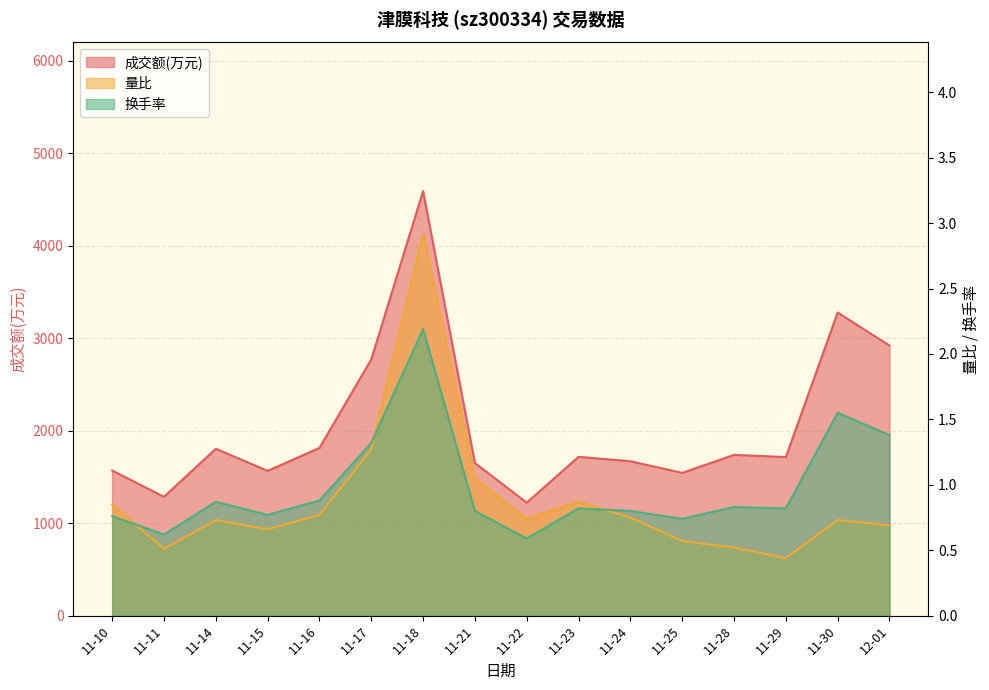

Reading left to right, list all the values displayed in this chart.

成交额(万元): 11-10=1570.0	11-11=1285.0	11-14=1805.0	11-15=1566.0	11-16=1814.0	11-17=2771.0	11-18=4592.0	11-21=1651.0	11-22=1222.0	11-23=1718.0	11-24=1670.0	11-25=1544.0	11-28=1739.0	11-29=1715.0	11-30=3279.0	12-01=2921.0
量比: 11-10=0.8	11-11=0.5	11-14=0.7	11-15=0.7	11-16=0.8	11-17=1.3	11-18=2.9	11-21=1.1	11-22=0.7	11-23=0.9	11-24=0.8	11-25=0.6	11-28=0.5	11-29=0.4	11-30=0.7	12-01=0.7
换手率: 11-10=0.8	11-11=0.6	11-14=0.9	11-15=0.8	11-16=0.9	11-17=1.3	11-18=2.2	11-21=0.8	11-22=0.6	11-23=0.8	11-24=0.8	11-25=0.7	11-28=0.8	11-29=0.8	11-30=1.6	12-01=1.4